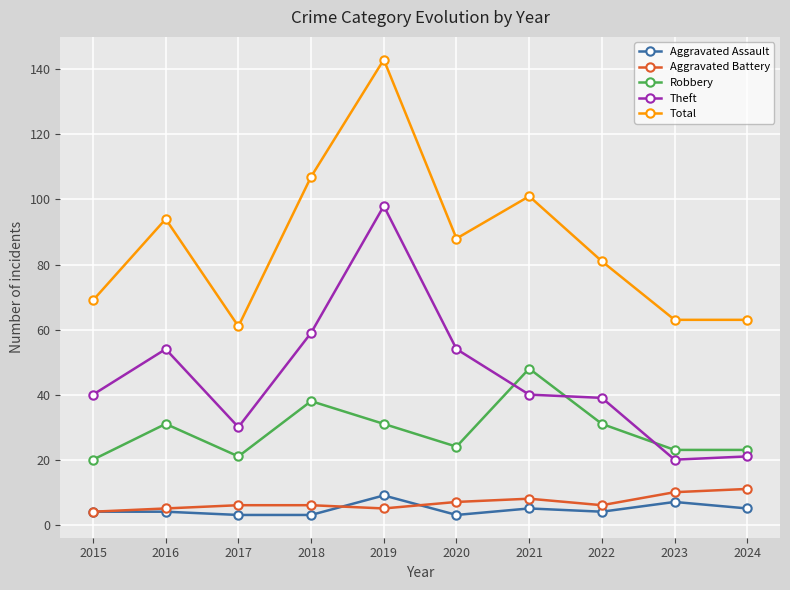

What is the sum of all Total values?

870